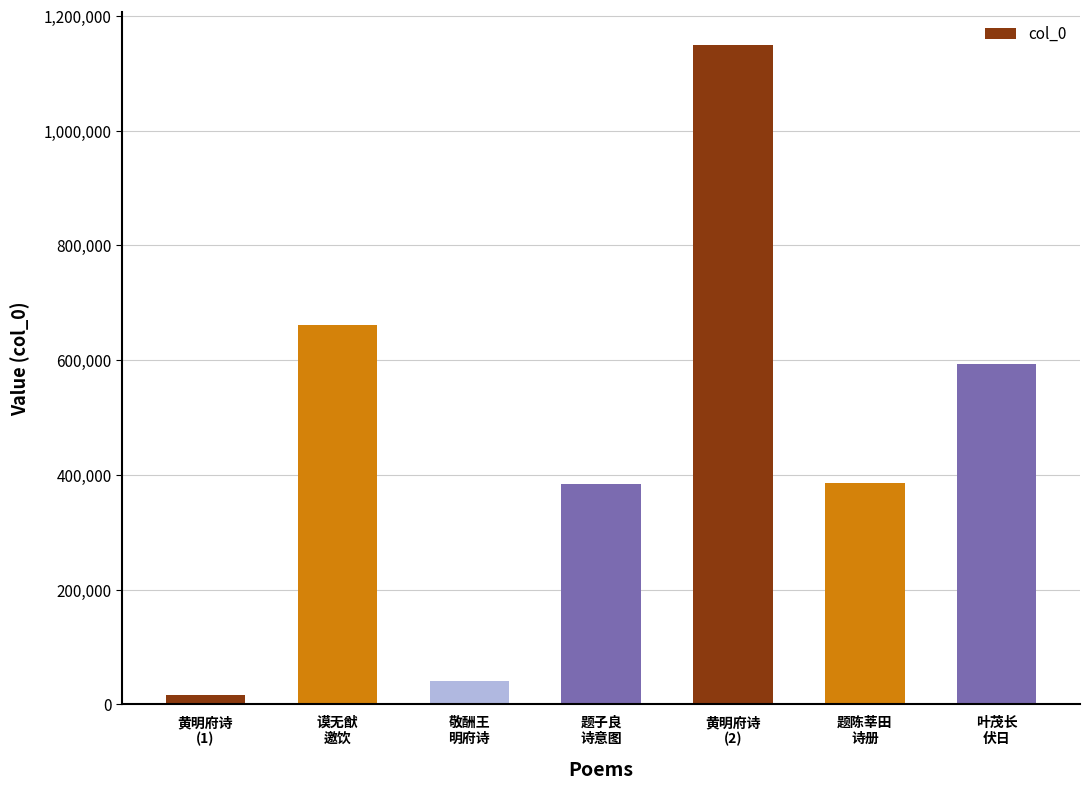

What is the greatest value displayed?

1149537